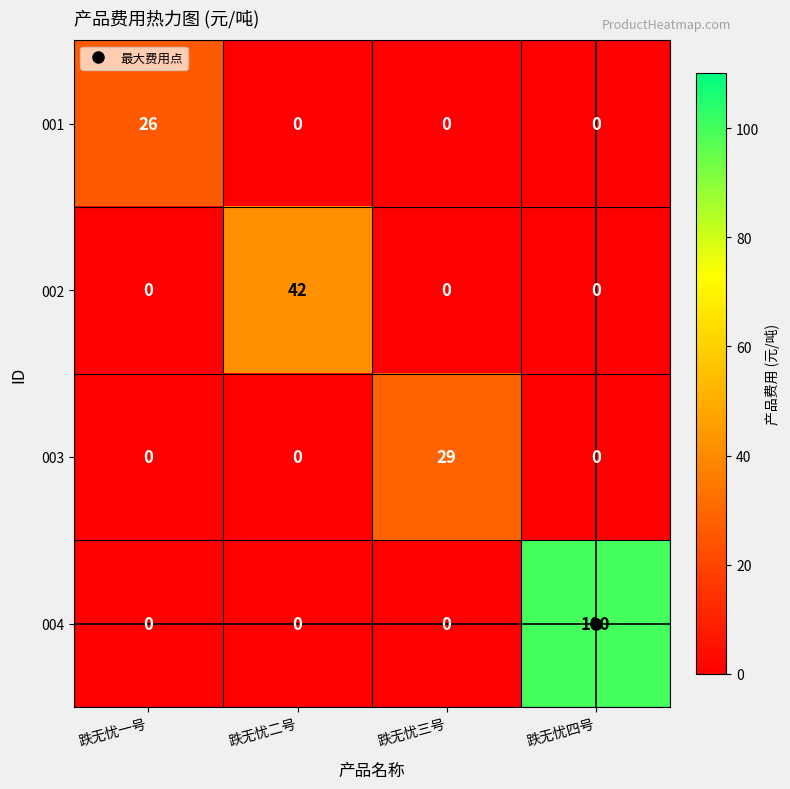

What is the spread (max minus min) of values at 跌无忧三号?

29